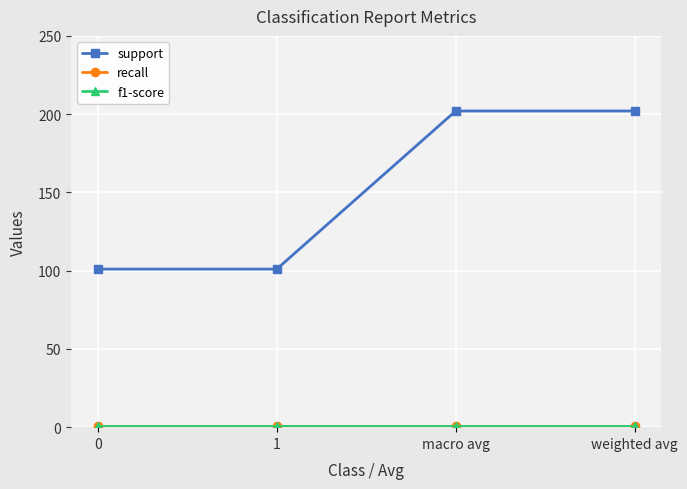

Between 1 and weighted avg, which series saw the biggest shift?

support